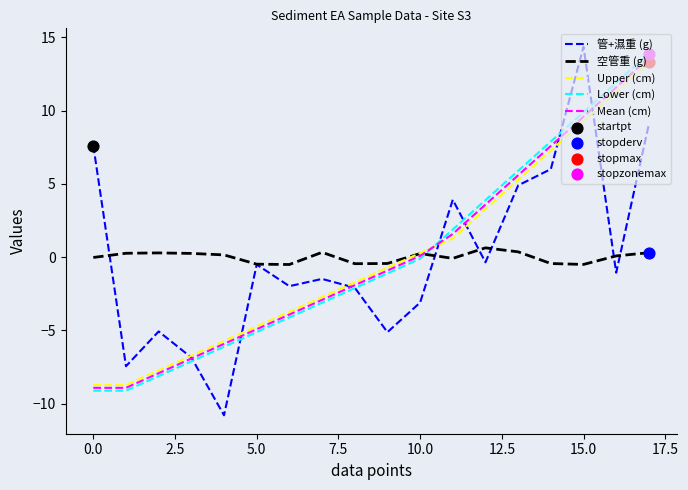

How many intersections are there between Lower (cm) and 空管重 (g)?

1